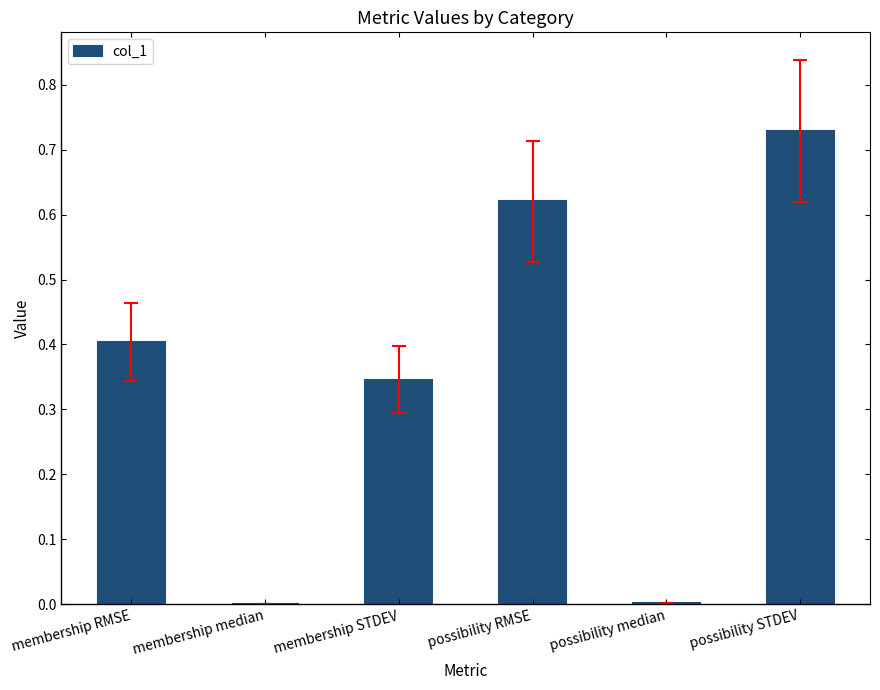

How many distinct data groups are displayed?

1